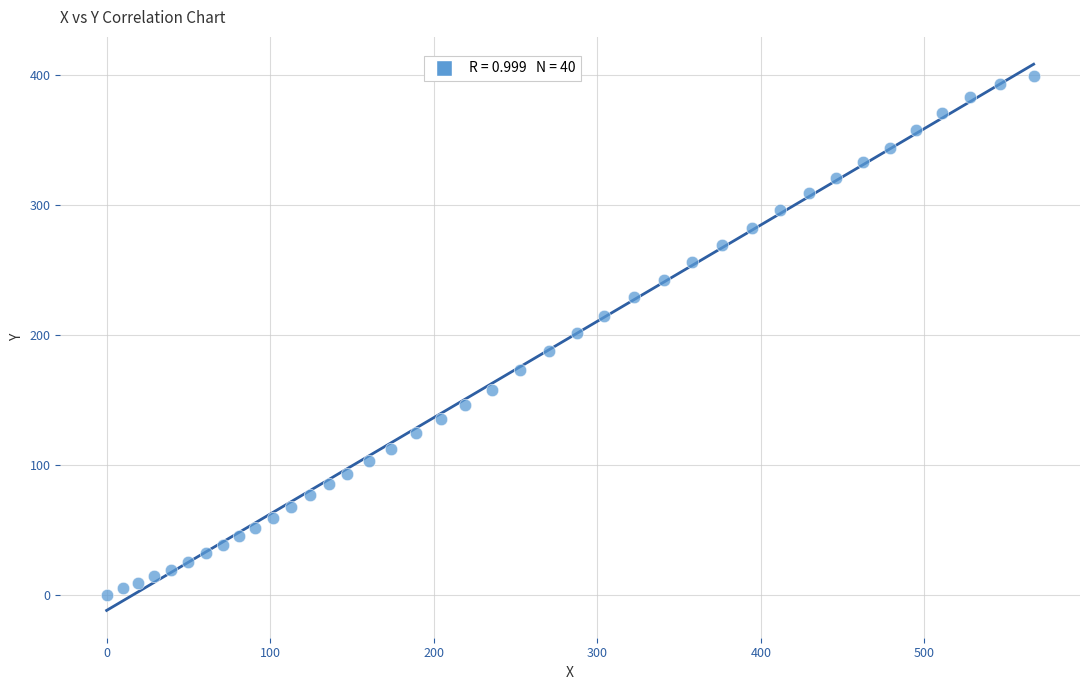

What is the range of Y values (max minus min)?

398.7